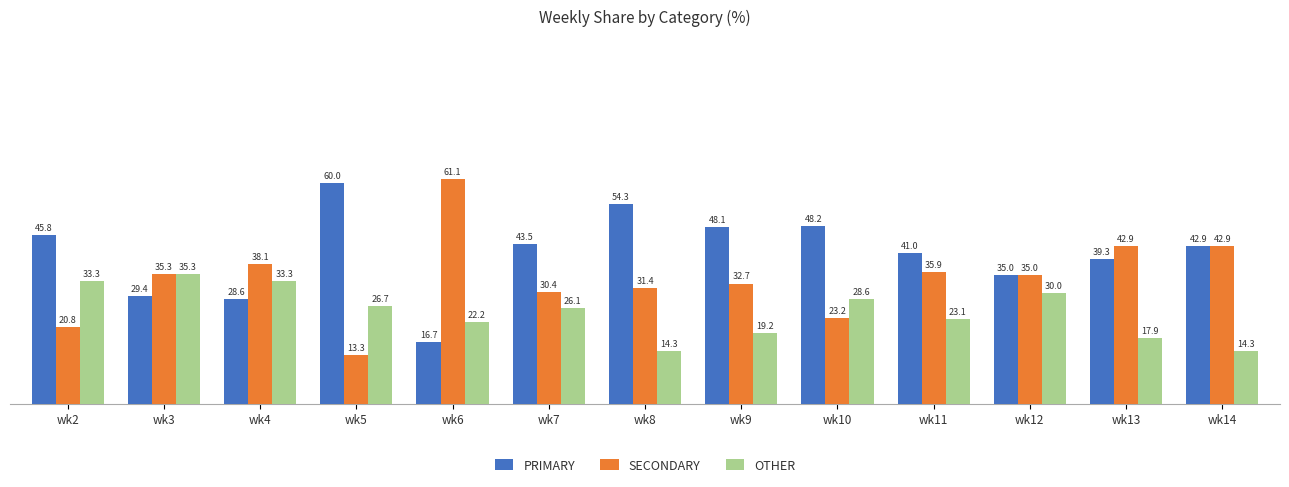

How many groups of bars are there?

13